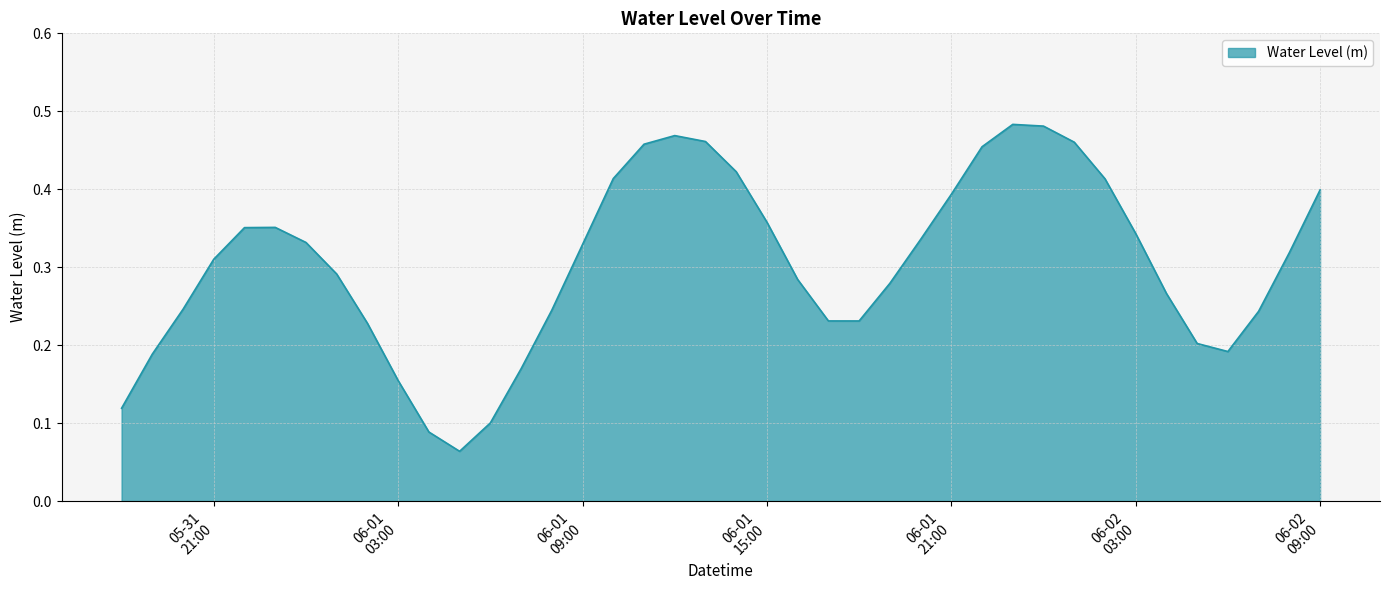

Does the chart display data point markers on the line(s)?

No